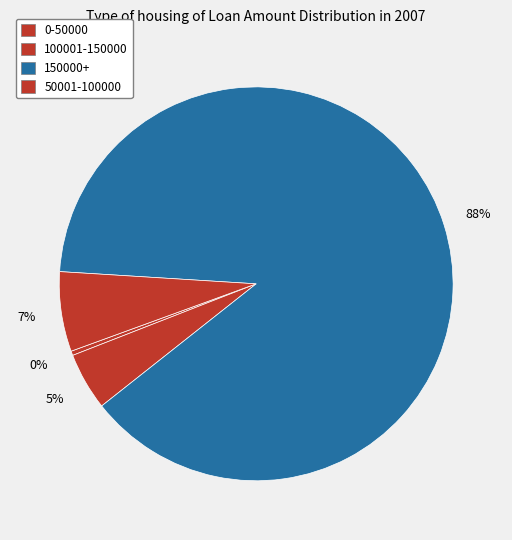

Which category accounts for the majority?

150000+